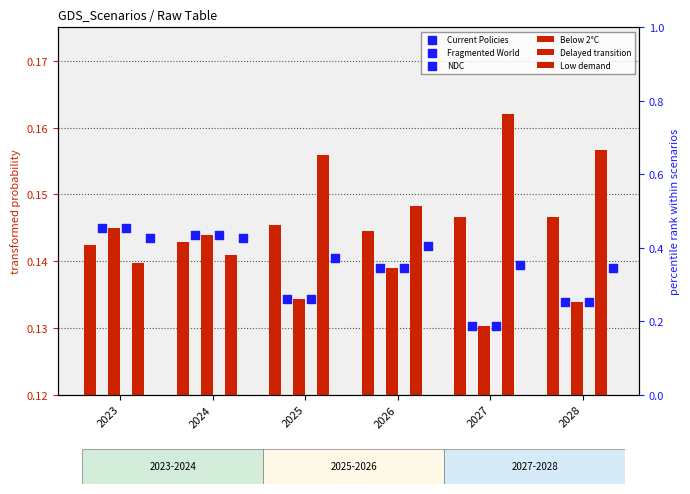

Which series reaches the maximum Y coordinate?

Low demand